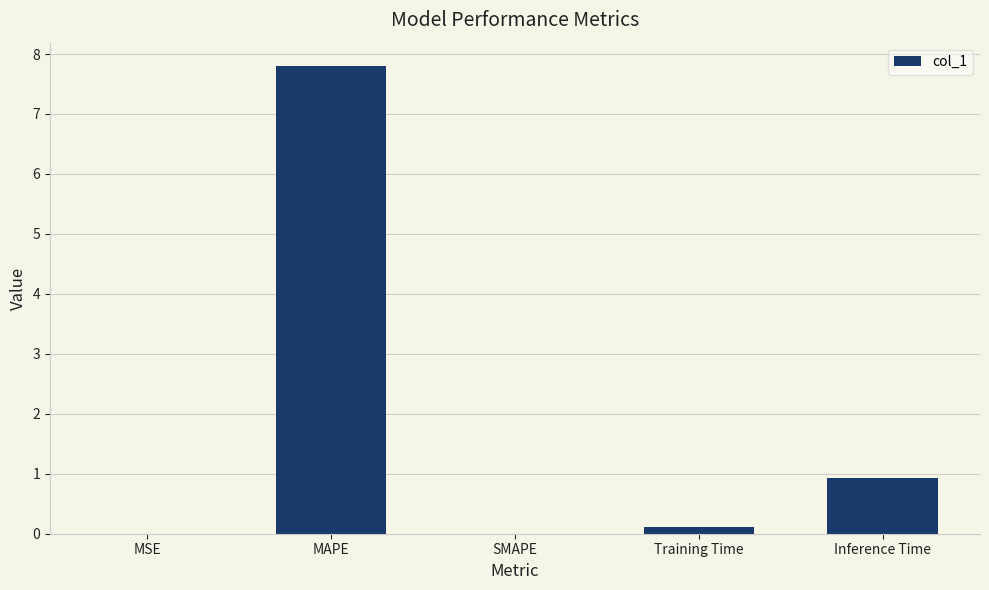

The chart shows a value of 0.0 at MSE. True or false?

True